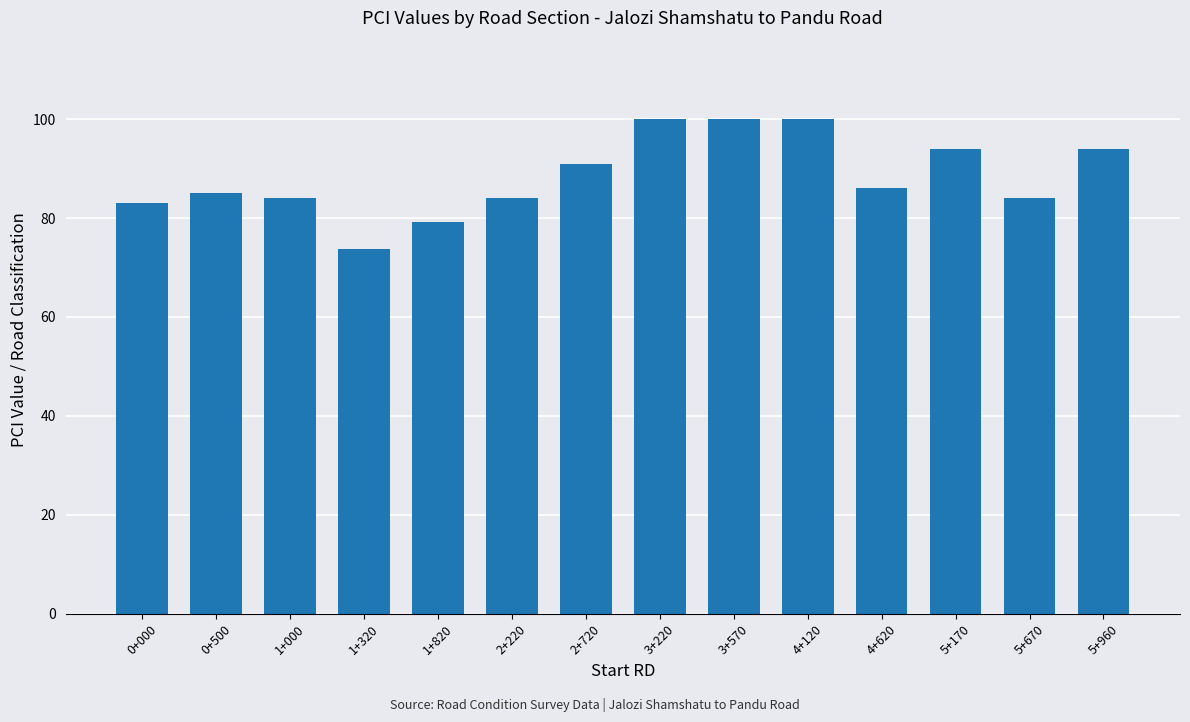

Read the value at 3+570.

100.0